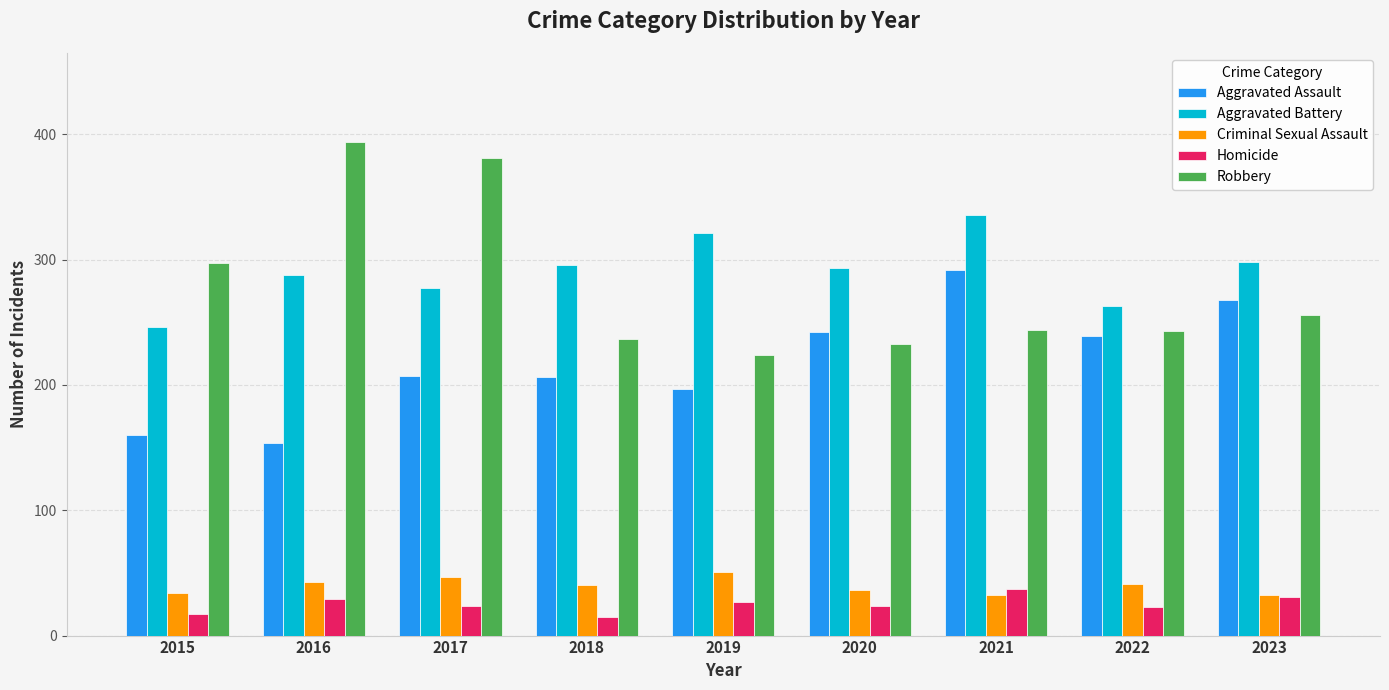

Is it true that Aggravated Battery equals 293 at 2020?

True